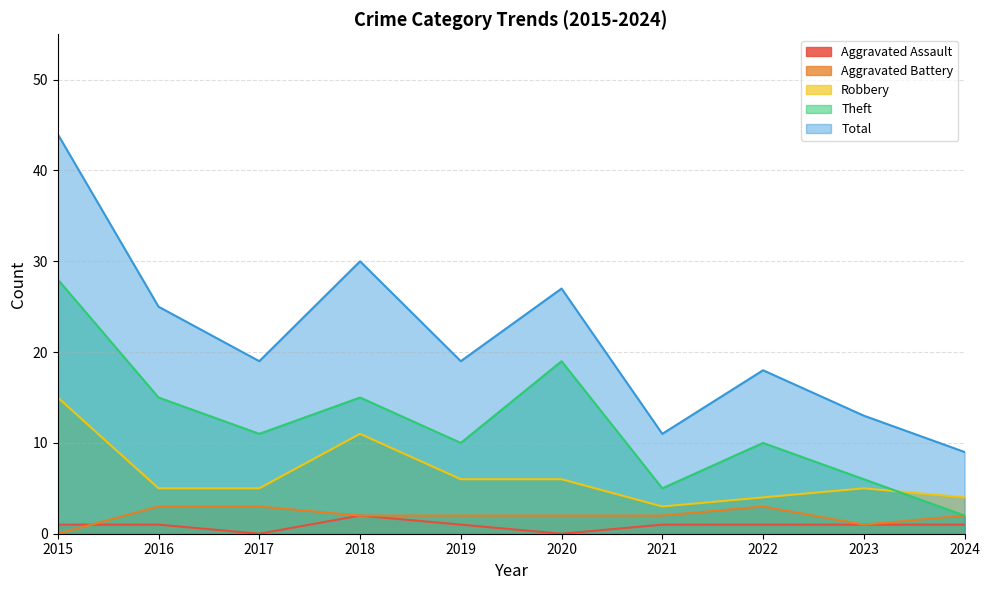

Is the value of Robbery at 2022 greater than the value of Aggravated Assault at 2023?

Yes